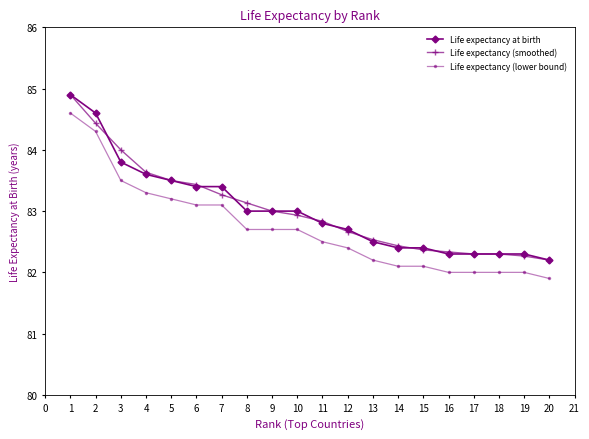

Which series changed the most between 3 and 6?

Life expectancy (smoothed)